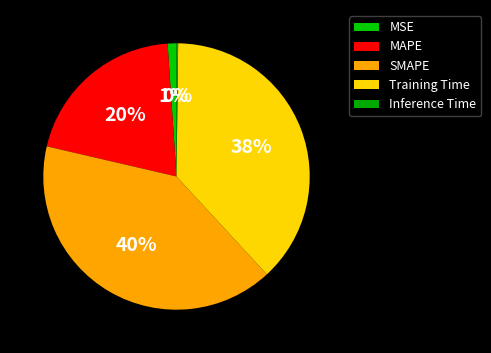

Which slice is the smallest?

Inference Time